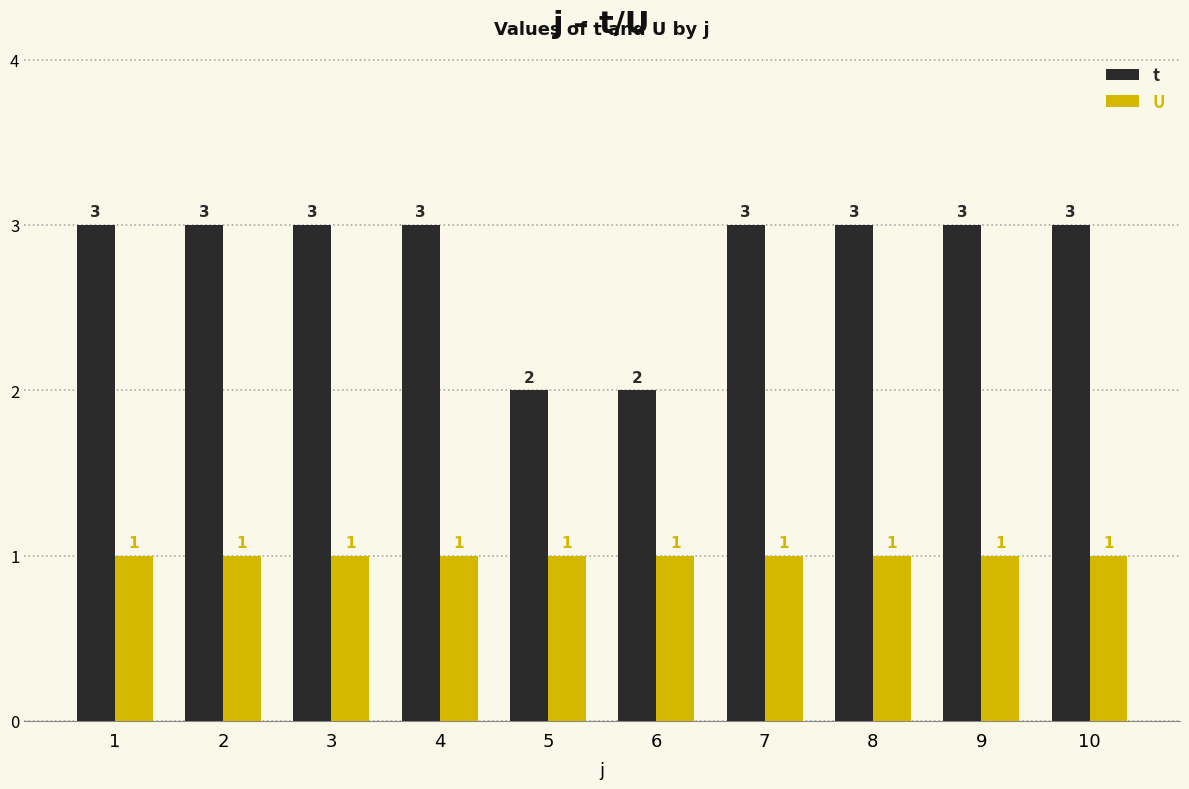

What is the total value across all series at 3?

4